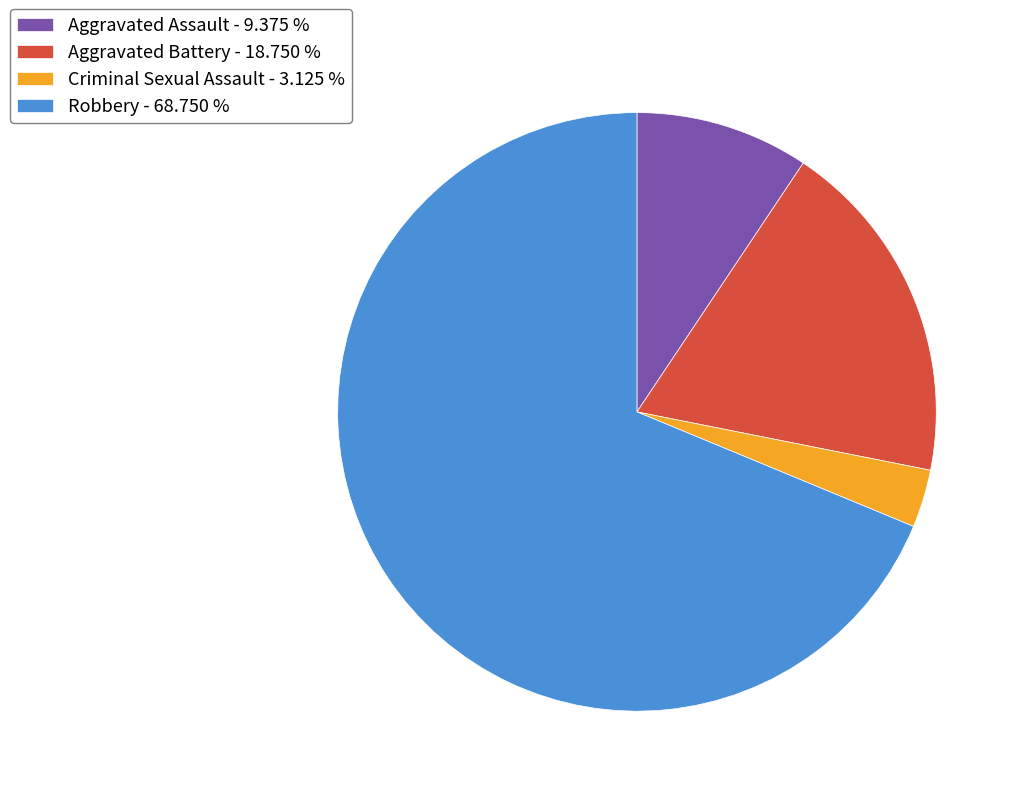

How many segments does this pie chart have?

4